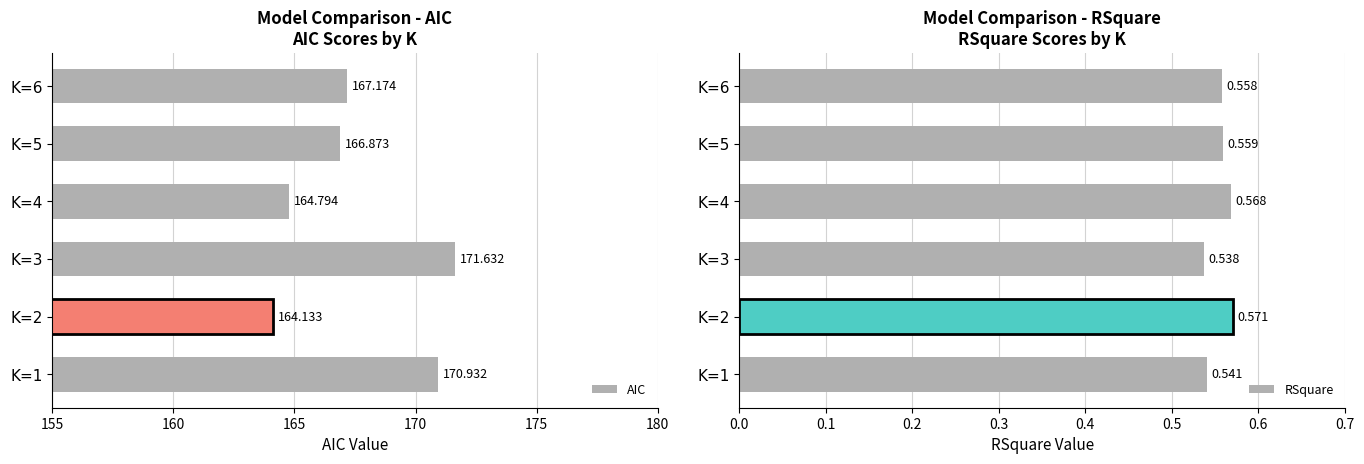

What is the difference between the AIC values at K=3 and K=5?

4.8